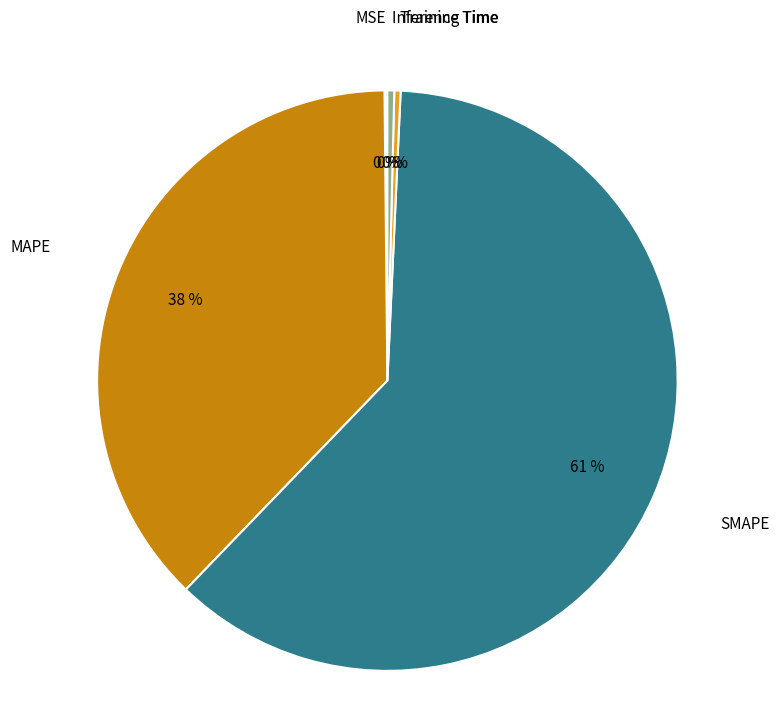

Is there a majority slice in this chart?

Yes